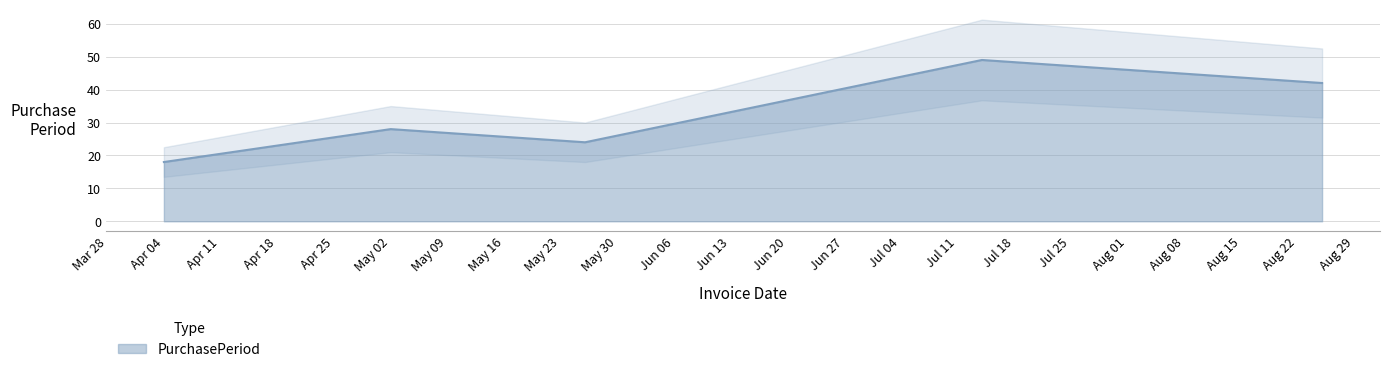

Which label corresponds to the largest value in the chart?

2017-07-14